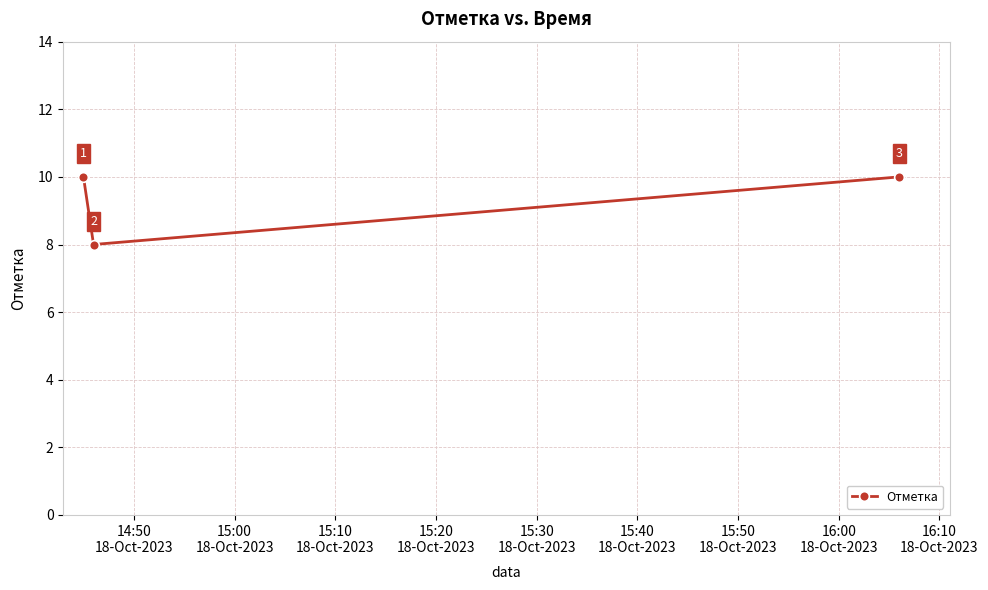

What is the sum of all values?

28